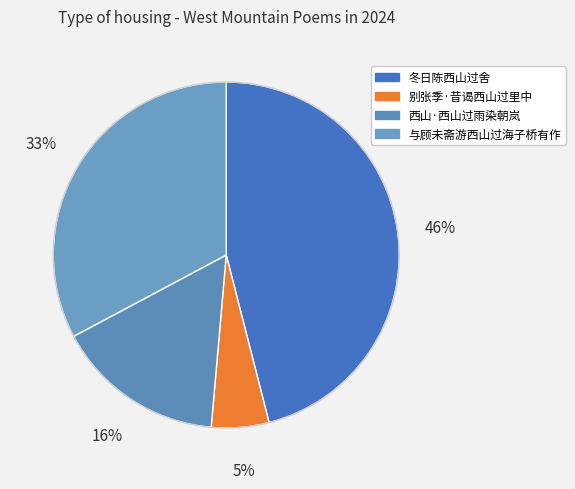

The 别张季·昔谒西山过里中 slice represents 5% of the pie. True or false?

True